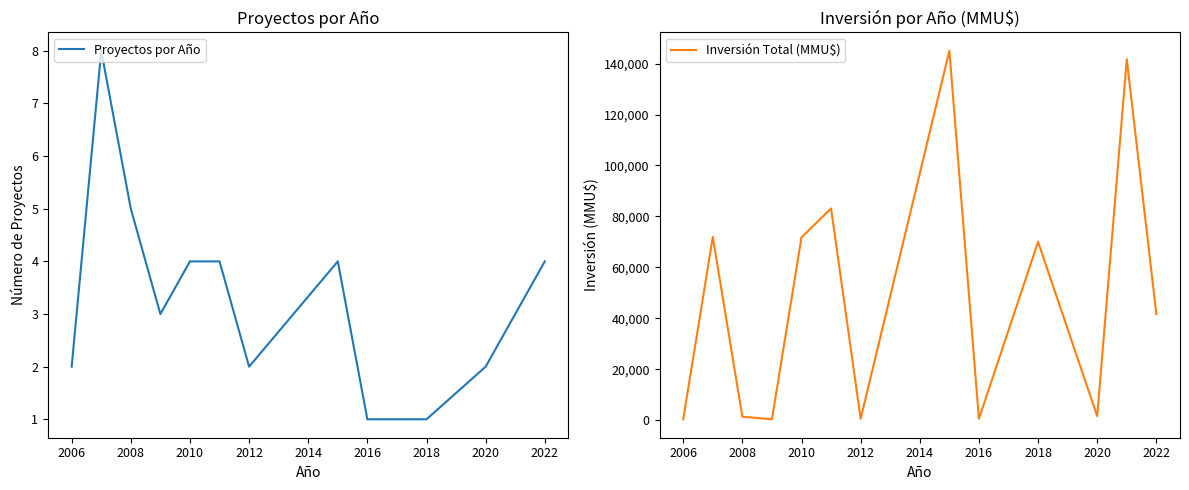

List the series in order of their peak value, lowest first.

Proyectos por Año, Inversión Total (MMU$)